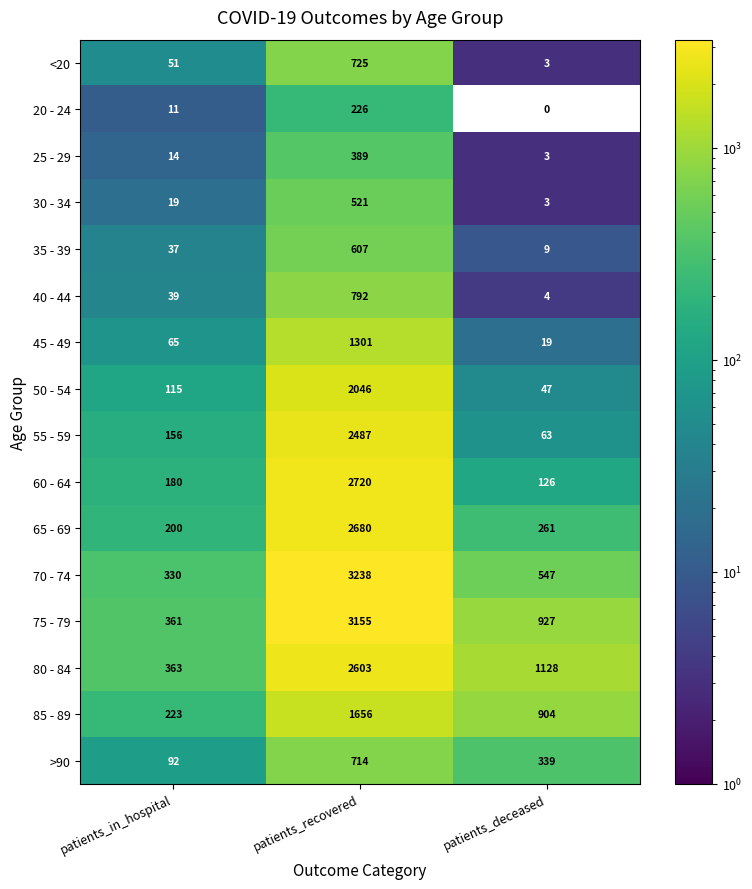

What is the average value of the 35 - 39 series?

218